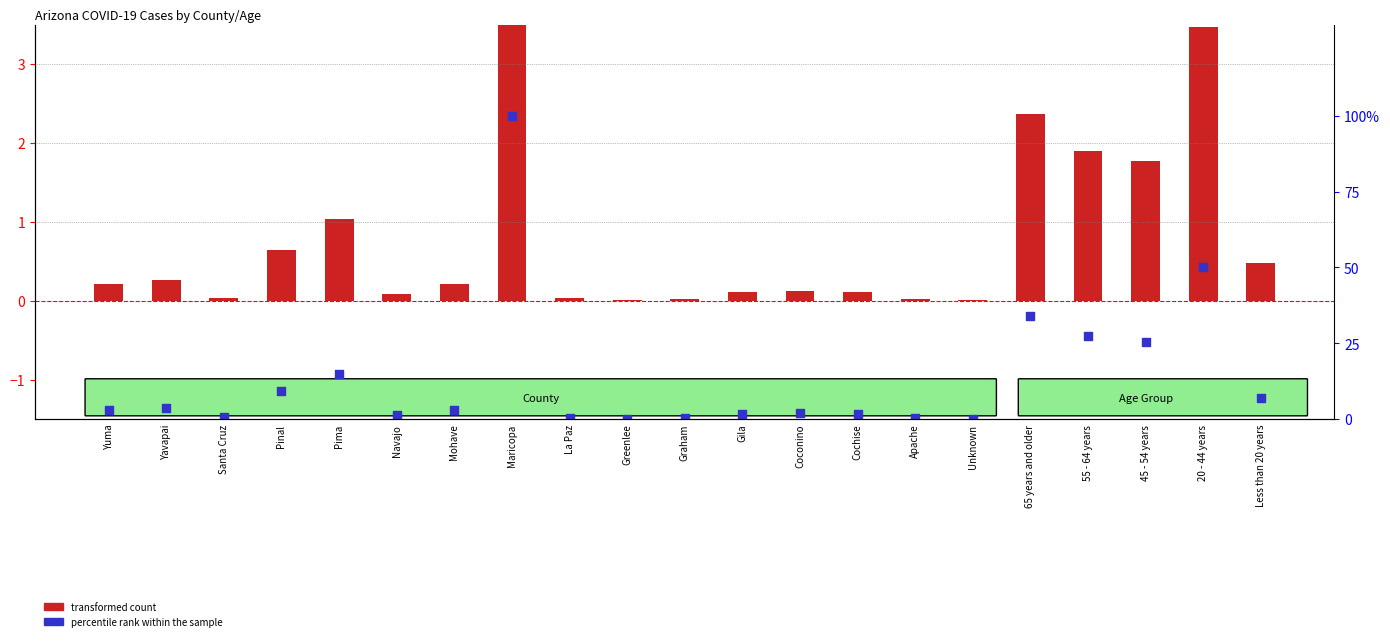

What is the total value across all series at Cochise?

1.7